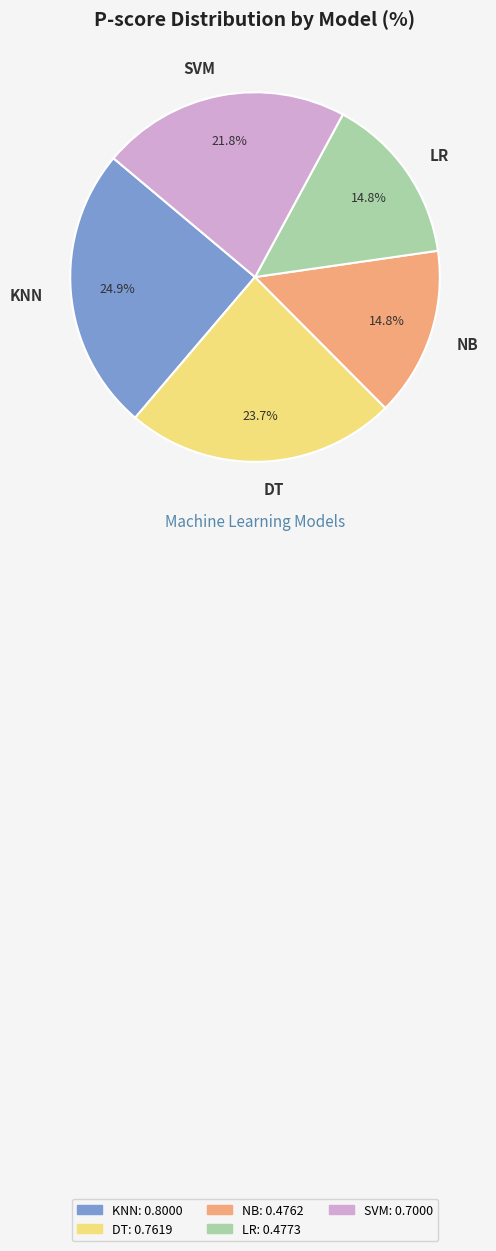

The NB slice represents 15% of the pie. True or false?

True